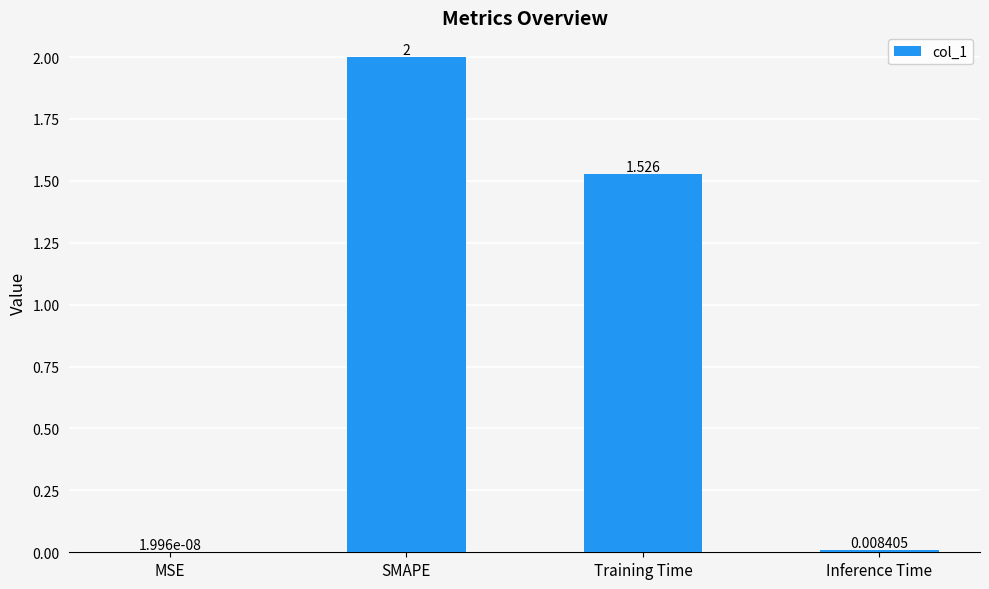

Between Inference Time and MSE, which is larger?

Inference Time